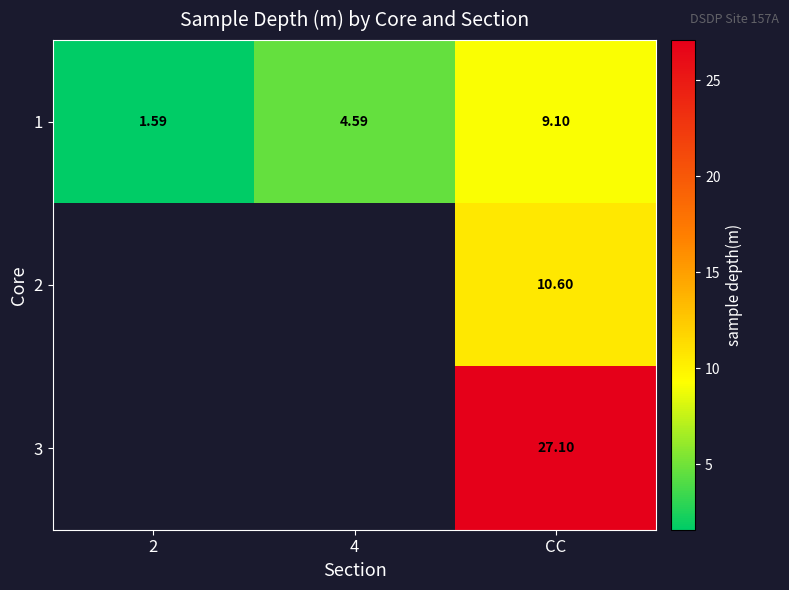

Which has a higher value, 4 or CC?

CC